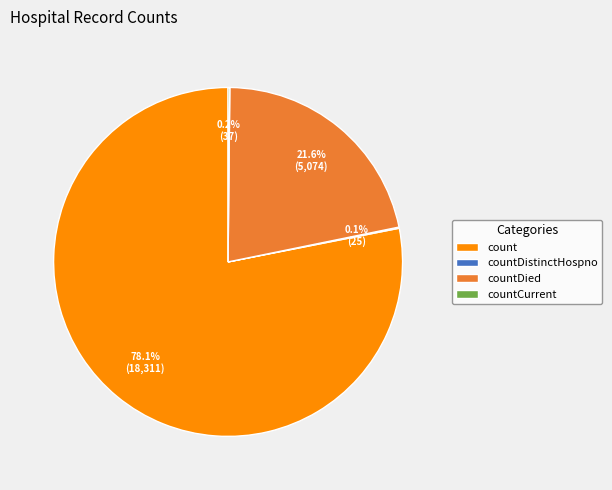

Does count represent more than half of the total?

Yes